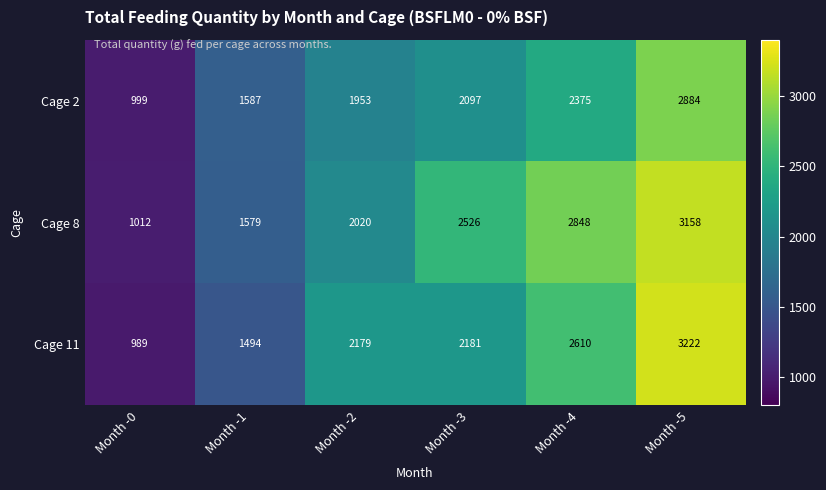

Is it true that Cage 8 equals 1685 at Month -0?

False